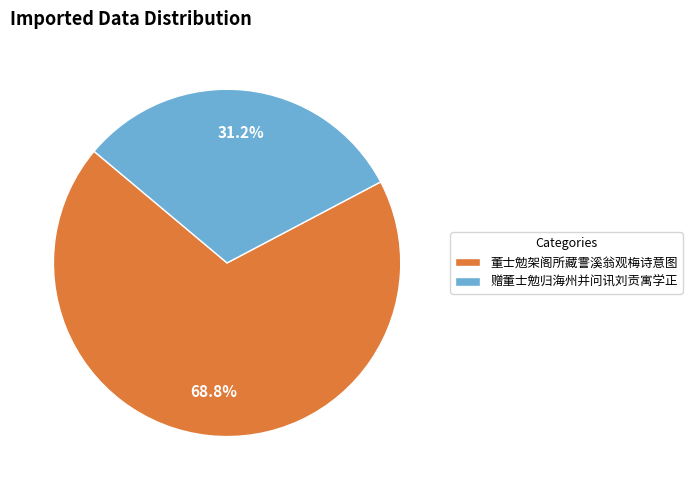

What percentage is the 赠董士勉归海州并问讯刘贡寓学正 slice, to the nearest percent?

31%